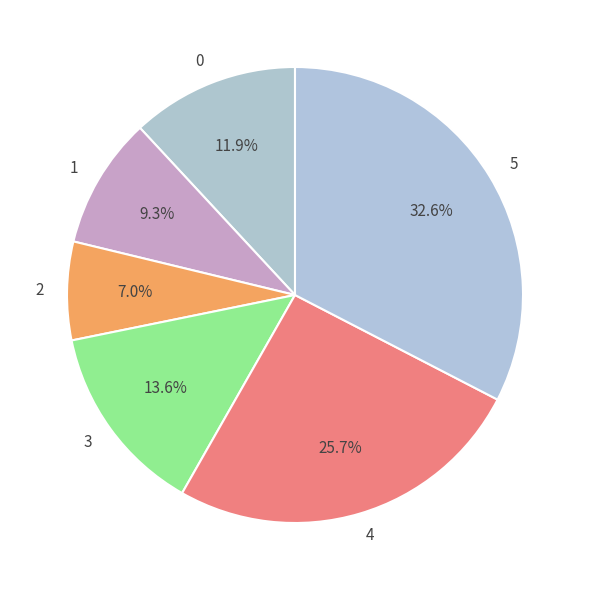

How many segments does this pie chart have?

6